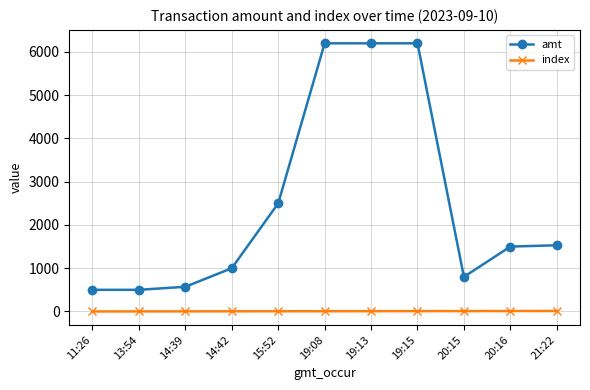

What is the approximate value of amt at 21:22, to the nearest 100?

1500